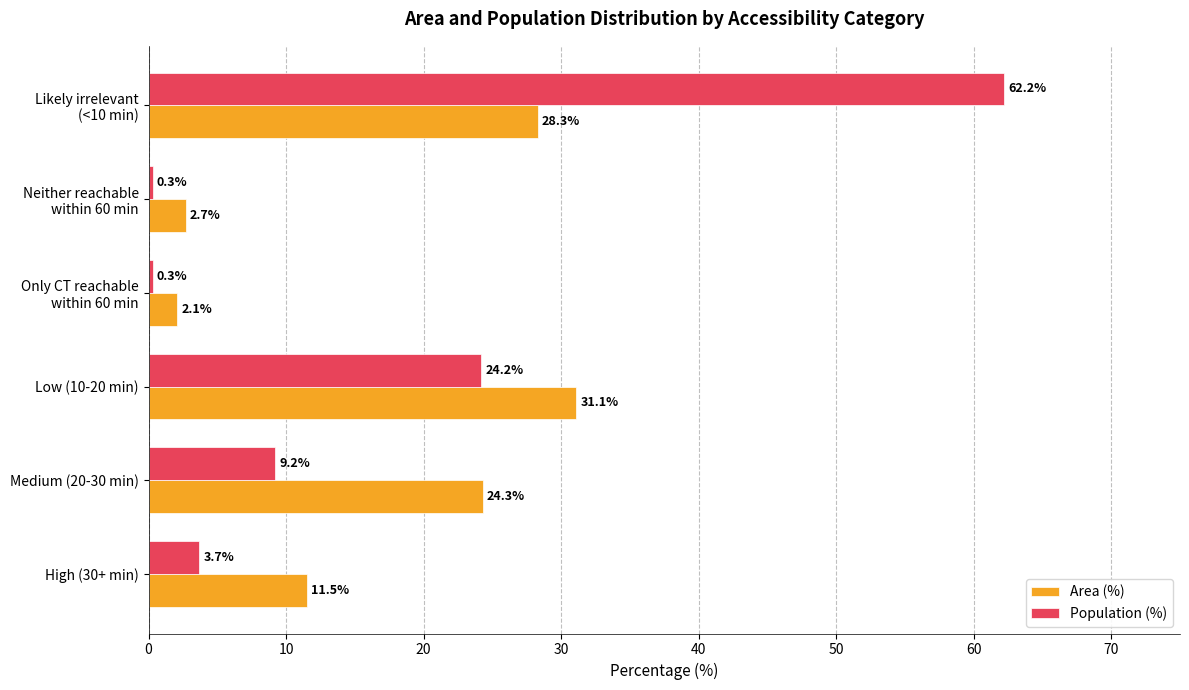

What is the average value of the Population (%) series?

16.7